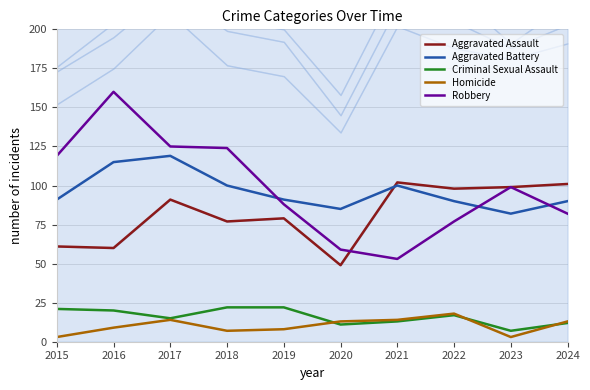

What is the total value across all series at 2018?

330